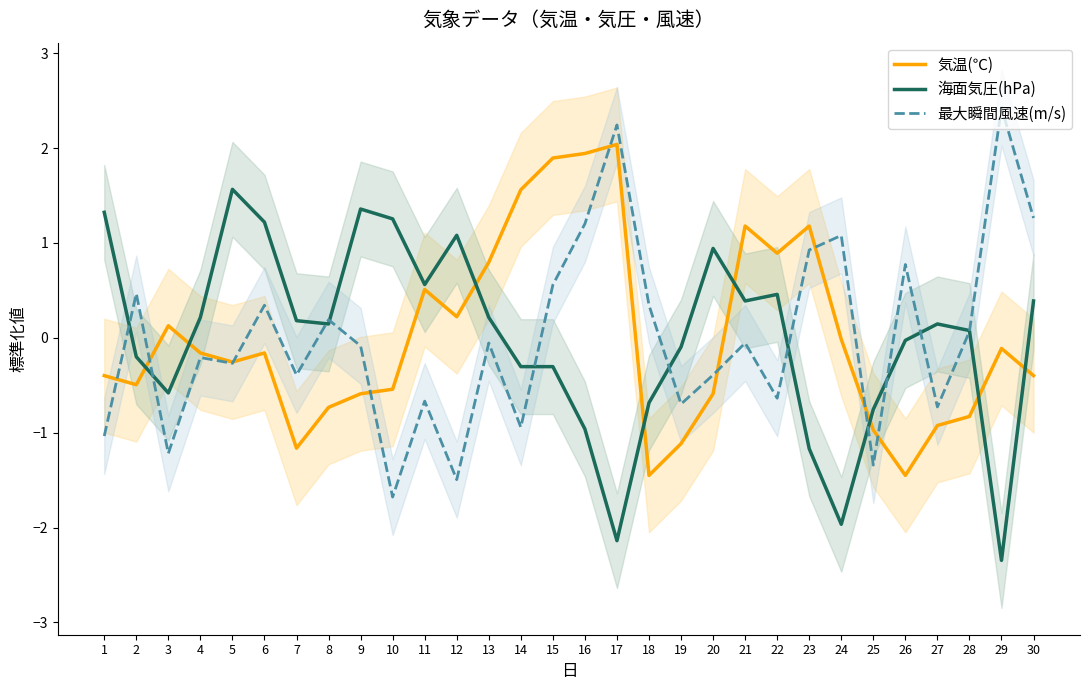

In 最大瞬間風速(m/s), how many points are lower than both neighbors (excluding endpoints)?

10